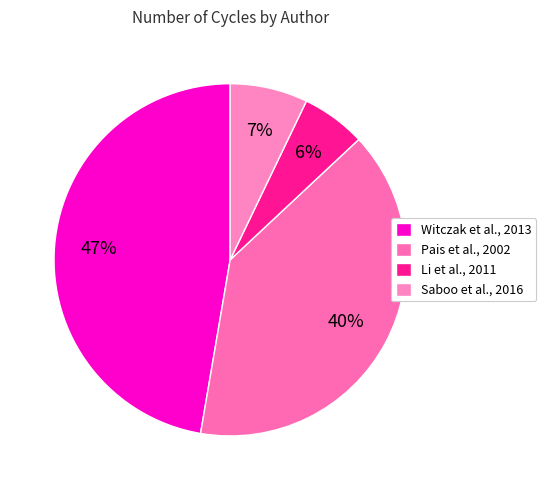

How many slices are in this pie chart?

4